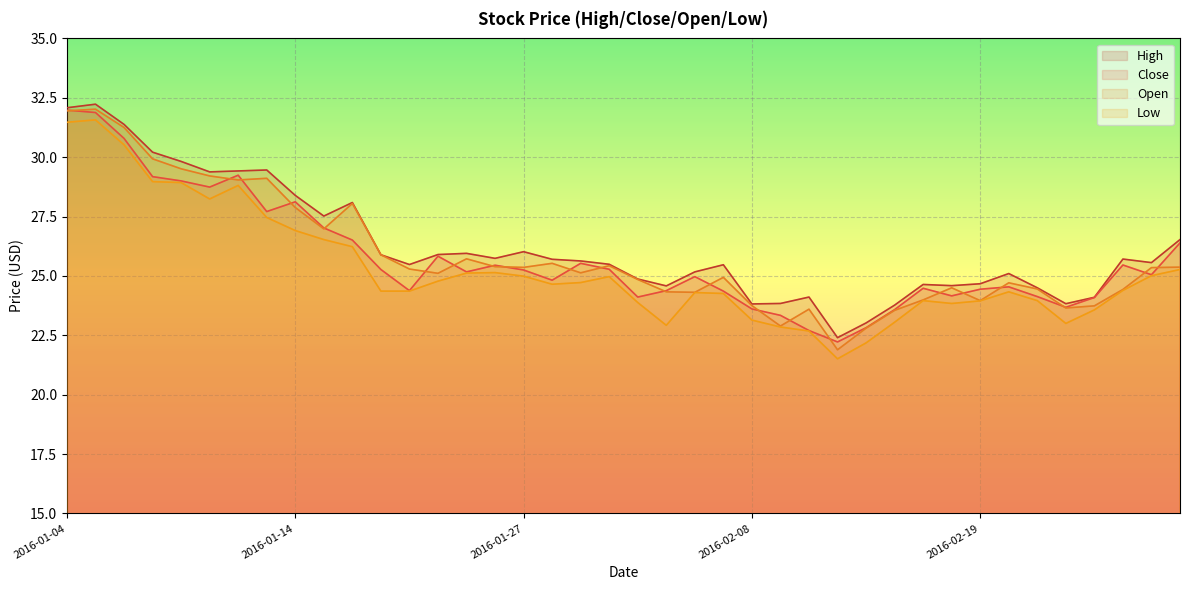

Which category has the highest value in the High series?

2016-01-05